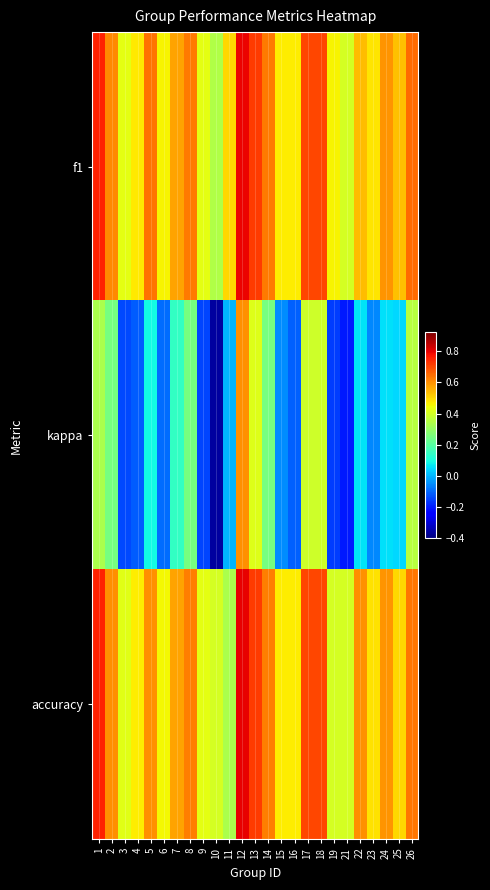

At how many categories does at least one series exceed 0?

25